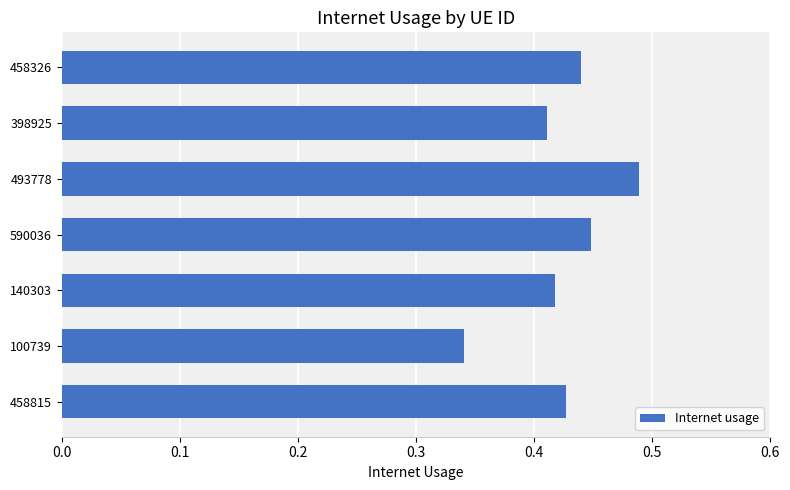

What is the change in value from 100739 to 140303?

+0.1